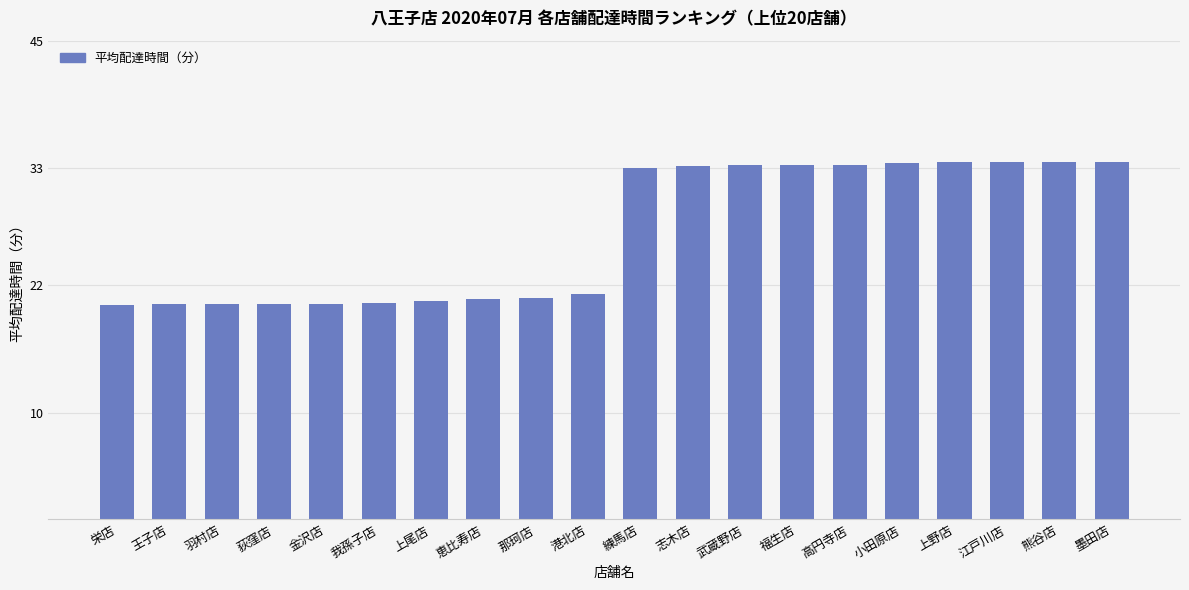

What is the greatest value displayed?

33.6